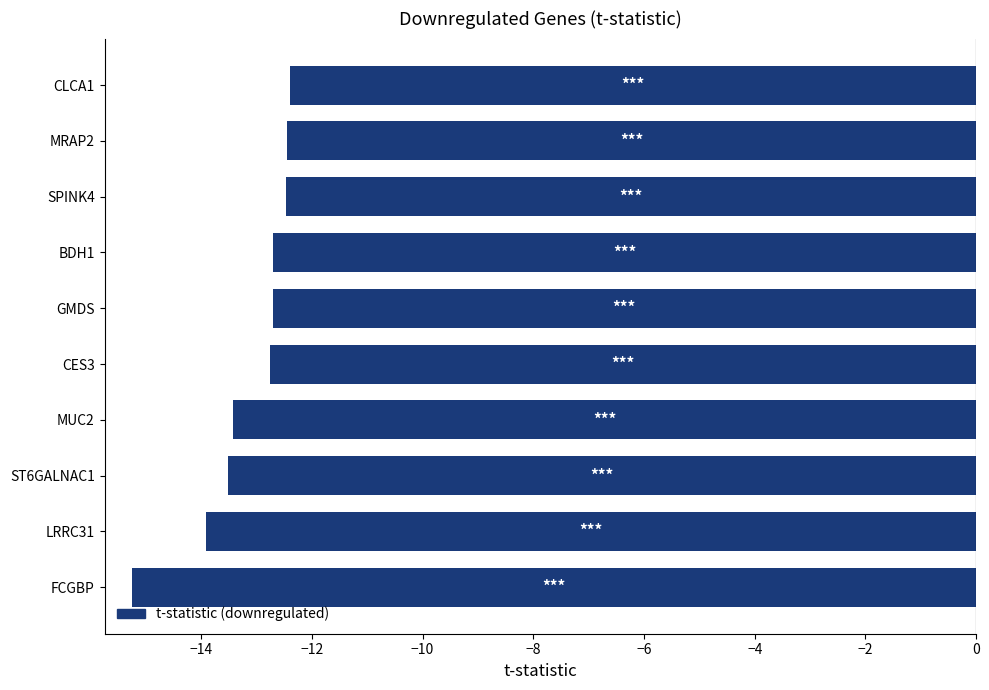

How many bars are there in total?

10